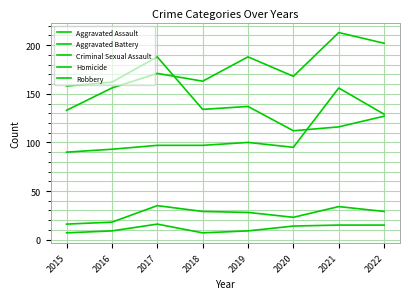

At 2019, list the series in order from largest to smallest.

Aggravated Battery, Robbery, Aggravated Assault, Criminal Sexual Assault, Homicide